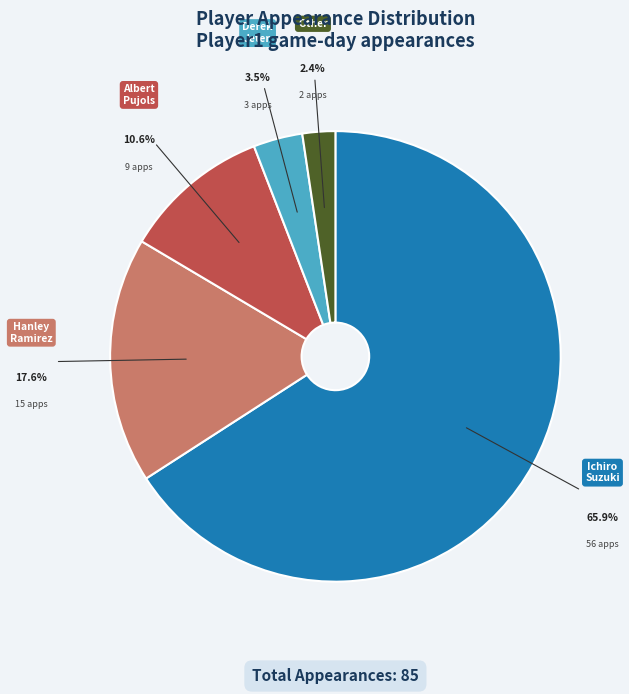

What is the largest slice in the pie chart?

Ichiro Suzuki